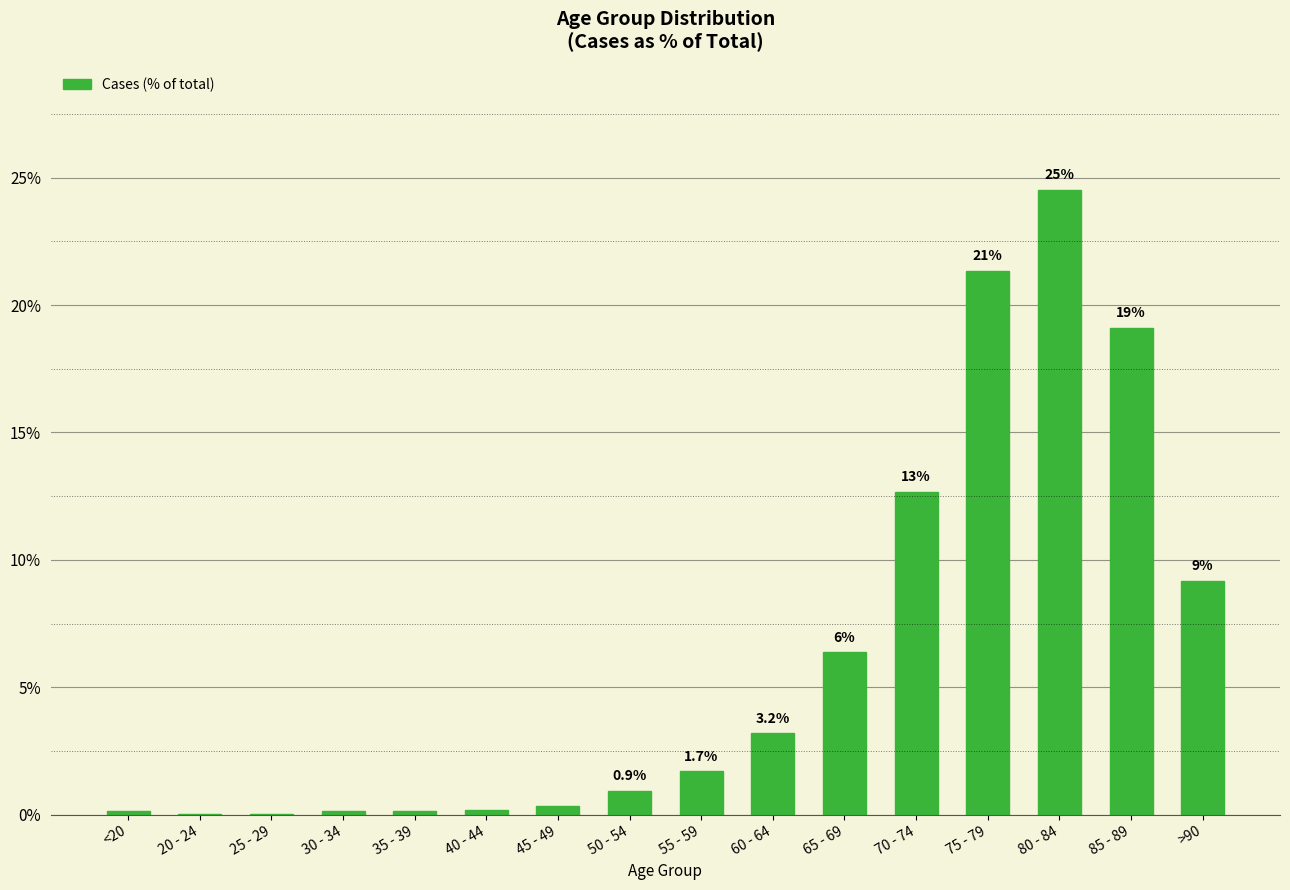

Are the bars horizontal?

No